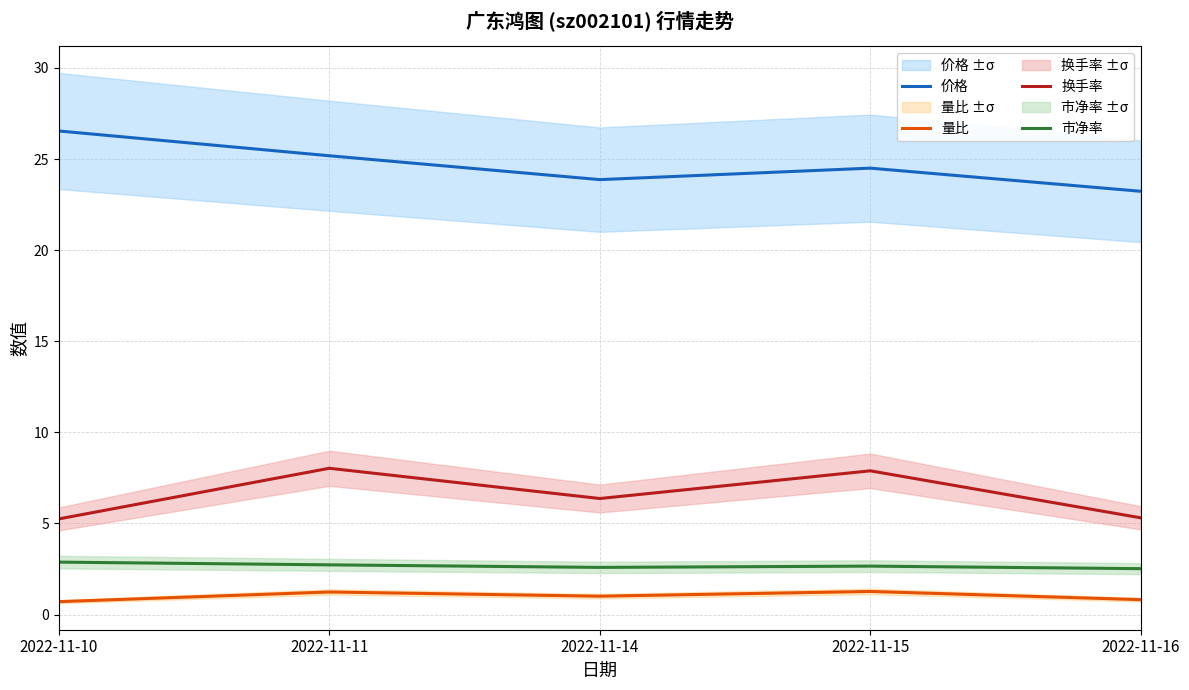

List the series in order of their peak value, highest first.

价格, 换手率, 市净率, 量比